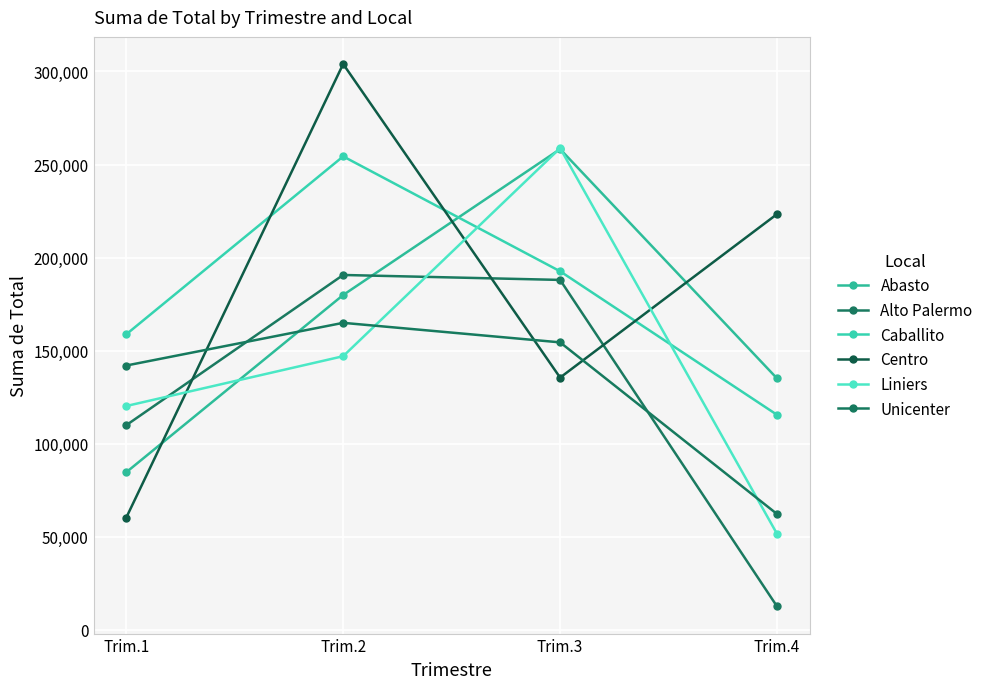

Between Trim.2 and Trim.1, which is larger?

Trim.2